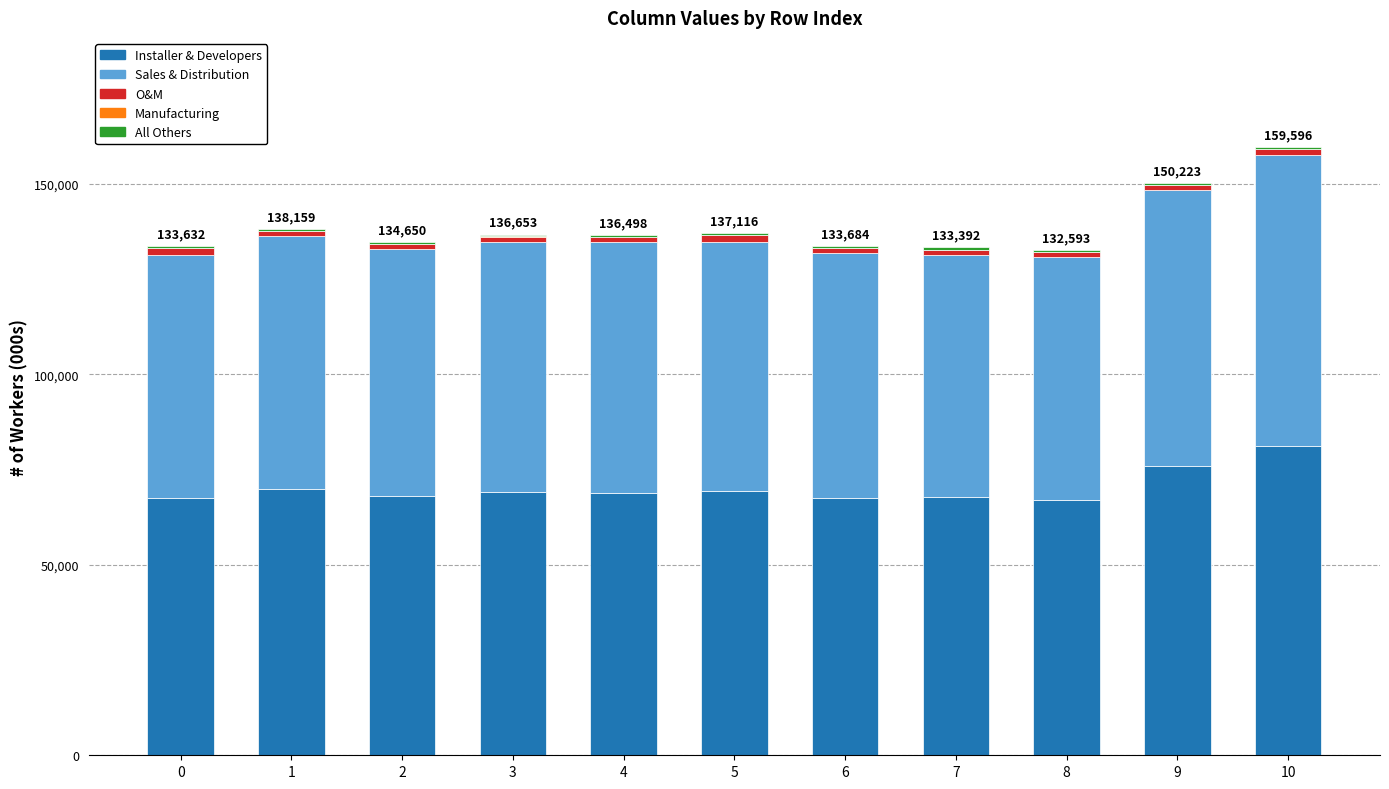

What is the sum of all Installer & Developers values?

772325.7